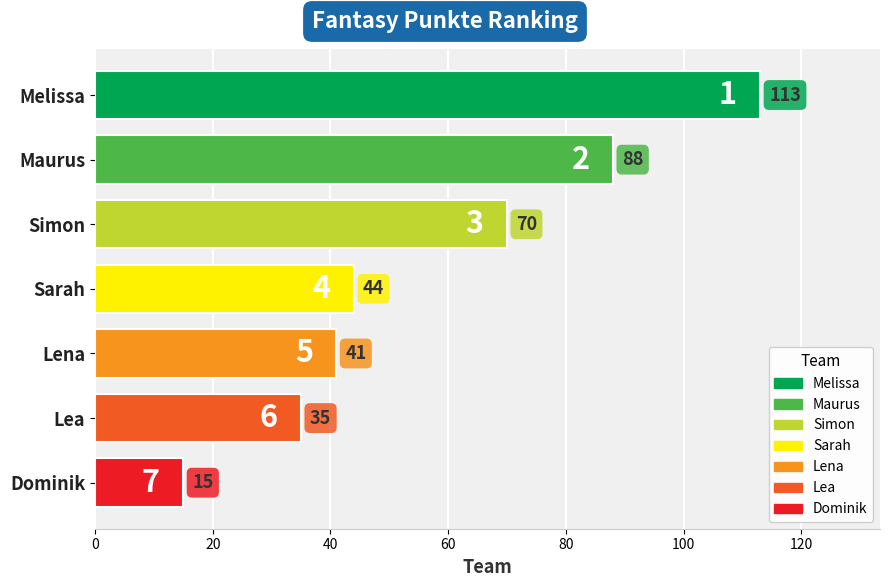

The chart shows a value of 38 at Simon. True or false?

False